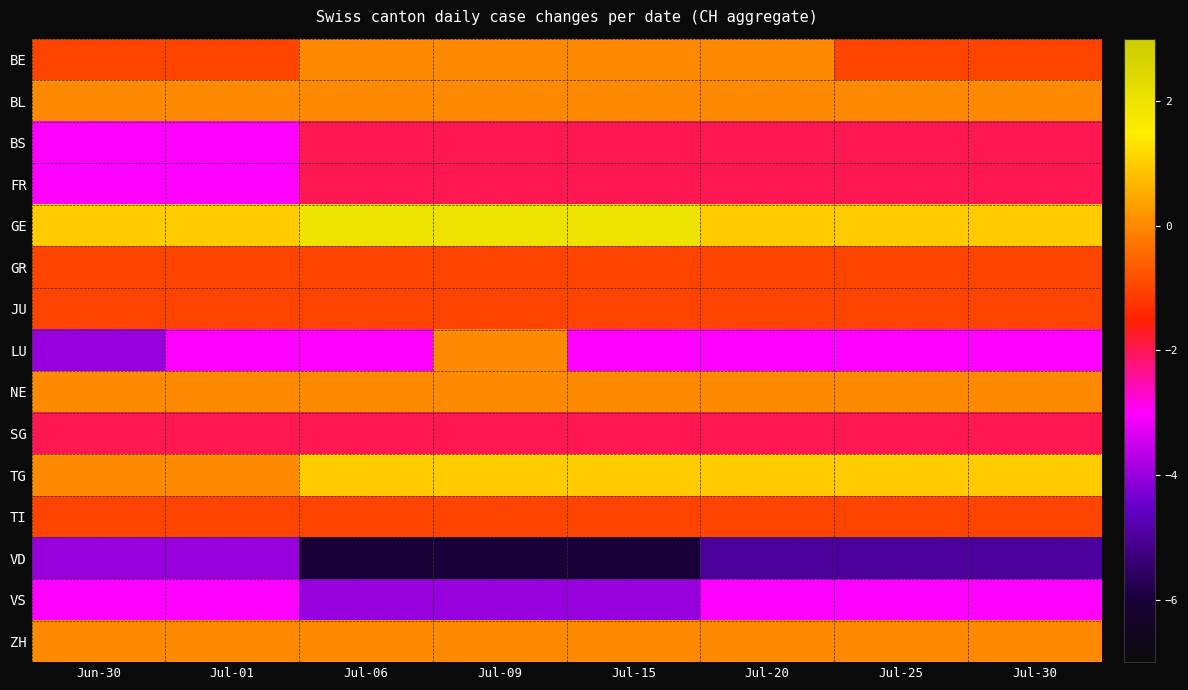

Reading right to left, list all the values displayed in this chart.

BE: Jul-30=-1	Jul-25=-1	Jul-20=0	Jul-15=0	Jul-09=0	Jul-06=0	Jul-01=-1	Jun-30=-1
BL: Jul-30=0	Jul-25=0	Jul-20=0	Jul-15=0	Jul-09=0	Jul-06=0	Jul-01=0	Jun-30=0
BS: Jul-30=-2	Jul-25=-2	Jul-20=-2	Jul-15=-2	Jul-09=-2	Jul-06=-2	Jul-01=-3	Jun-30=-3
FR: Jul-30=-2	Jul-25=-2	Jul-20=-2	Jul-15=-2	Jul-09=-2	Jul-06=-2	Jul-01=-3	Jun-30=-3
GE: Jul-30=1	Jul-25=1	Jul-20=1	Jul-15=2	Jul-09=2	Jul-06=2	Jul-01=1	Jun-30=1
GR: Jul-30=-1	Jul-25=-1	Jul-20=-1	Jul-15=-1	Jul-09=-1	Jul-06=-1	Jul-01=-1	Jun-30=-1
JU: Jul-30=-1	Jul-25=-1	Jul-20=-1	Jul-15=-1	Jul-09=-1	Jul-06=-1	Jul-01=-1	Jun-30=-1
LU: Jul-30=-3	Jul-25=-3	Jul-20=-3	Jul-15=-3	Jul-09=0	Jul-06=-3	Jul-01=-3	Jun-30=-4
NE: Jul-30=0	Jul-25=0	Jul-20=0	Jul-15=0	Jul-09=0	Jul-06=0	Jul-01=0	Jun-30=0
SG: Jul-30=-2	Jul-25=-2	Jul-20=-2	Jul-15=-2	Jul-09=-2	Jul-06=-2	Jul-01=-2	Jun-30=-2
TG: Jul-30=1	Jul-25=1	Jul-20=1	Jul-15=1	Jul-09=1	Jul-06=1	Jul-01=0	Jun-30=0
TI: Jul-30=-1	Jul-25=-1	Jul-20=-1	Jul-15=-1	Jul-09=-1	Jul-06=-1	Jul-01=-1	Jun-30=-1
VD: Jul-30=-5	Jul-25=-5	Jul-20=-5	Jul-15=-6	Jul-09=-6	Jul-06=-6	Jul-01=-4	Jun-30=-4
VS: Jul-30=-3	Jul-25=-3	Jul-20=-3	Jul-15=-4	Jul-09=-4	Jul-06=-4	Jul-01=-3	Jun-30=-3
ZH: Jul-30=0	Jul-25=0	Jul-20=0	Jul-15=0	Jul-09=0	Jul-06=0	Jul-01=0	Jun-30=0